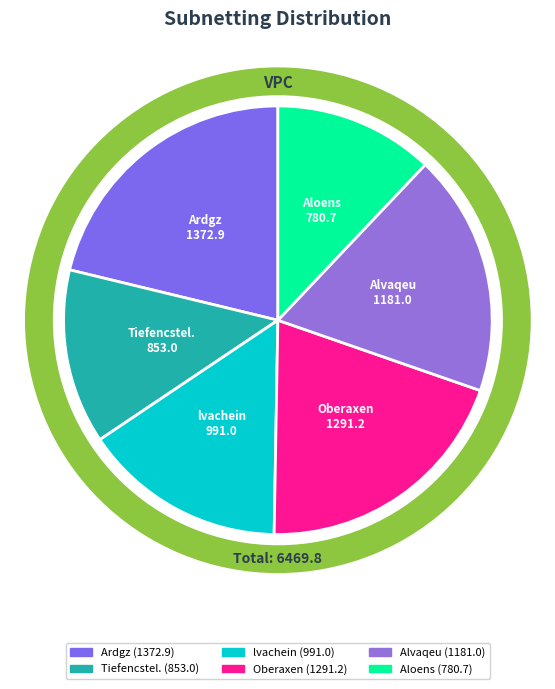

Does Ardgz account for over 50% of the chart?

No